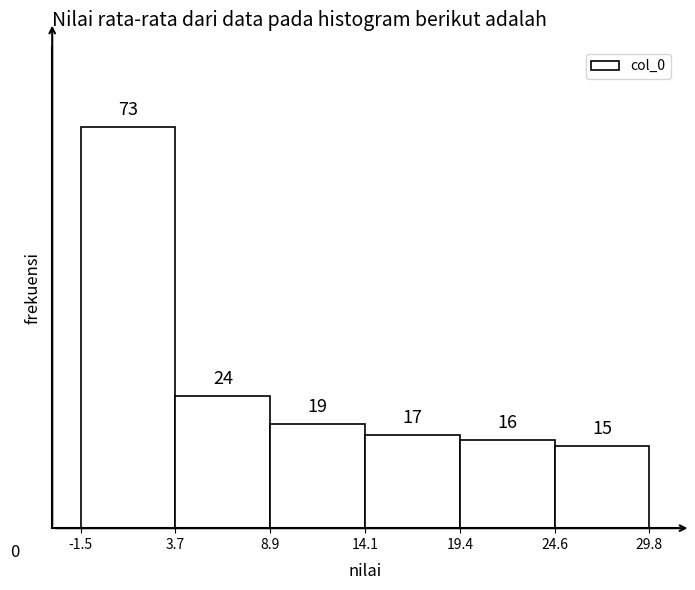

Which range on the x-axis has the tallest bar?

-1.5 to 3.7